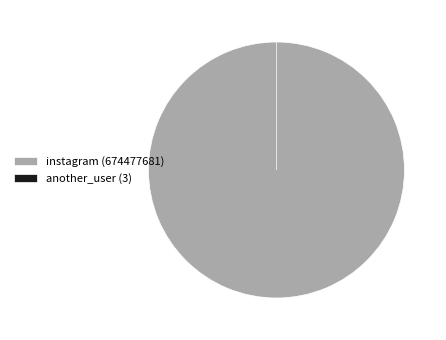

What is the majority slice?

instagram